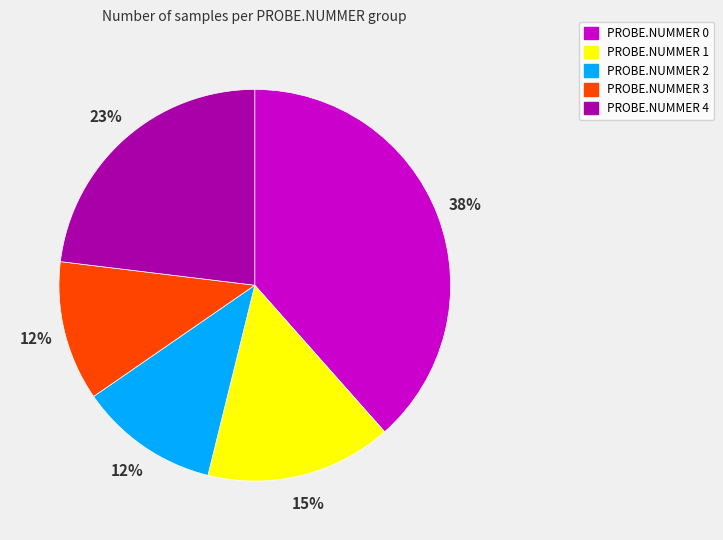

The PROBE.NUMMER 0 slice represents 49% of the pie. True or false?

False